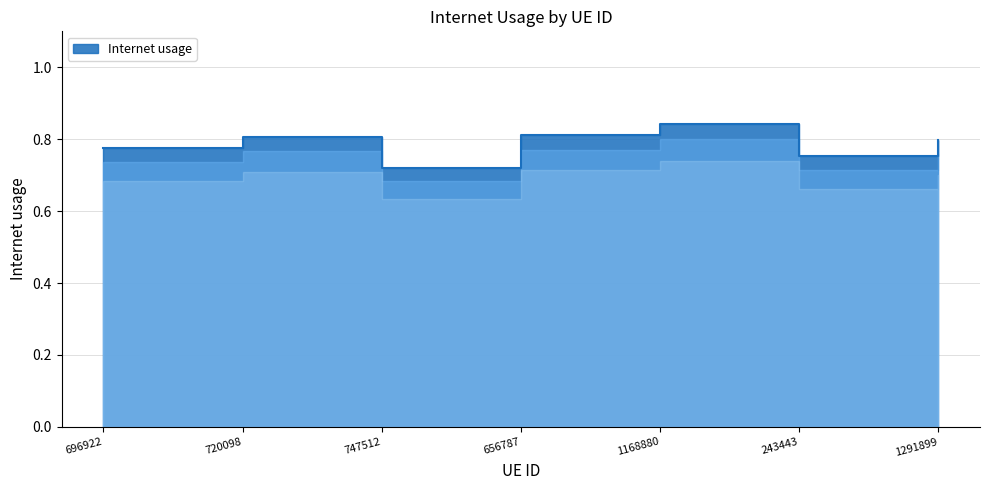

Count the number of data series in this chart.

1